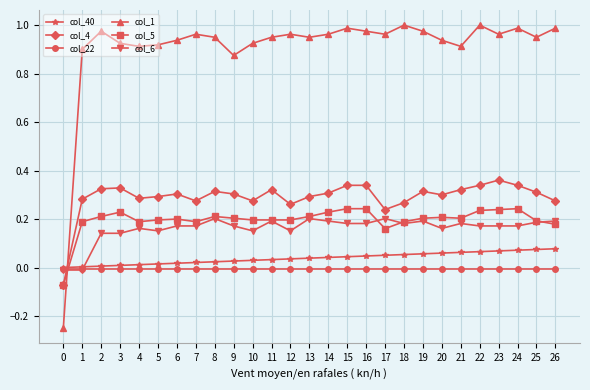

How many col_5 values are between 0 and 1?

26